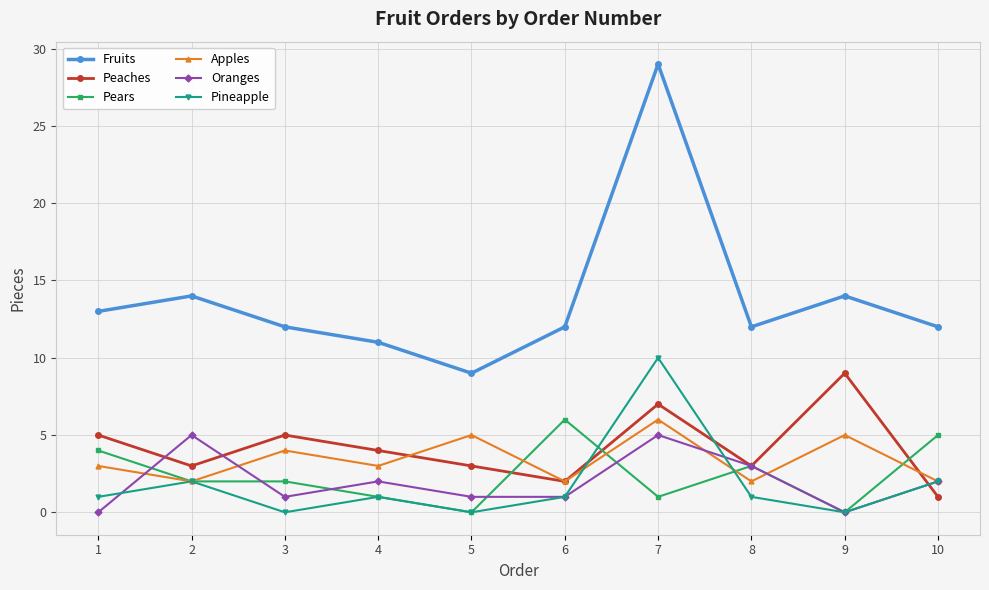

How many lines are shown in the chart?

6